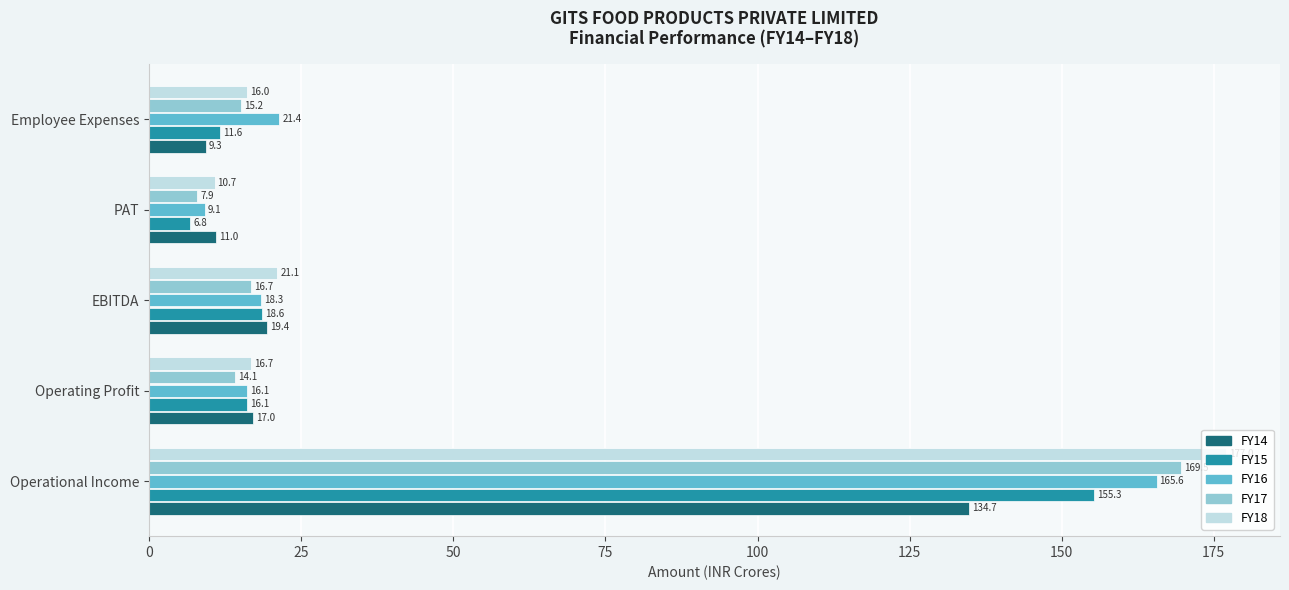

At how many categories does at least one series exceed 133?

1